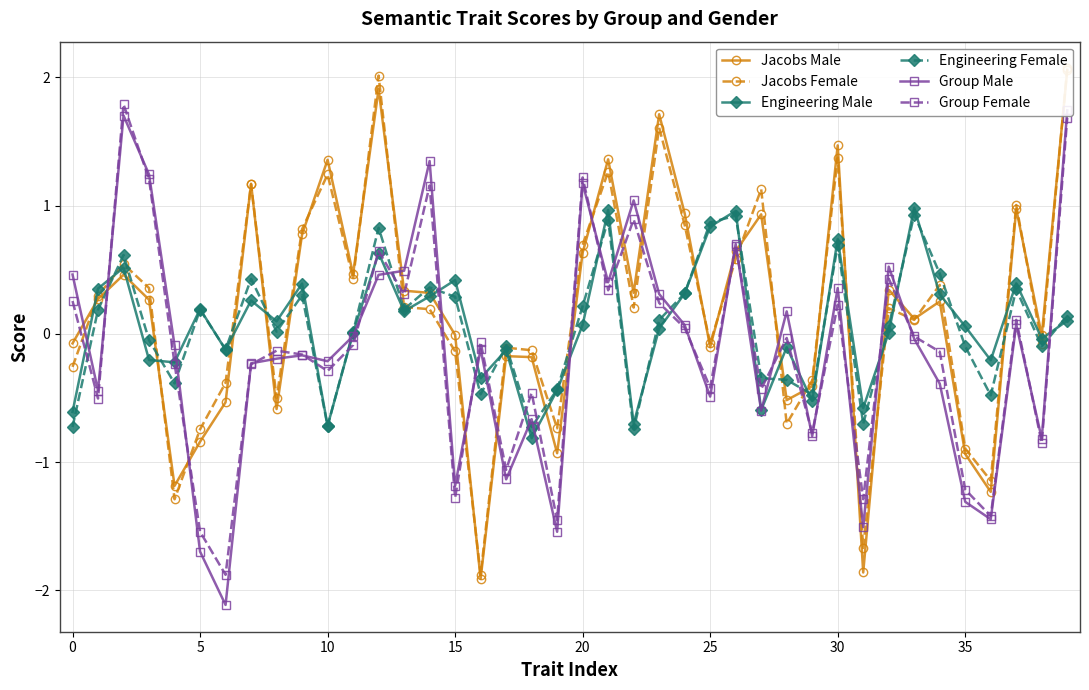

What is the minimum value for Jacobs Male?

-1.9